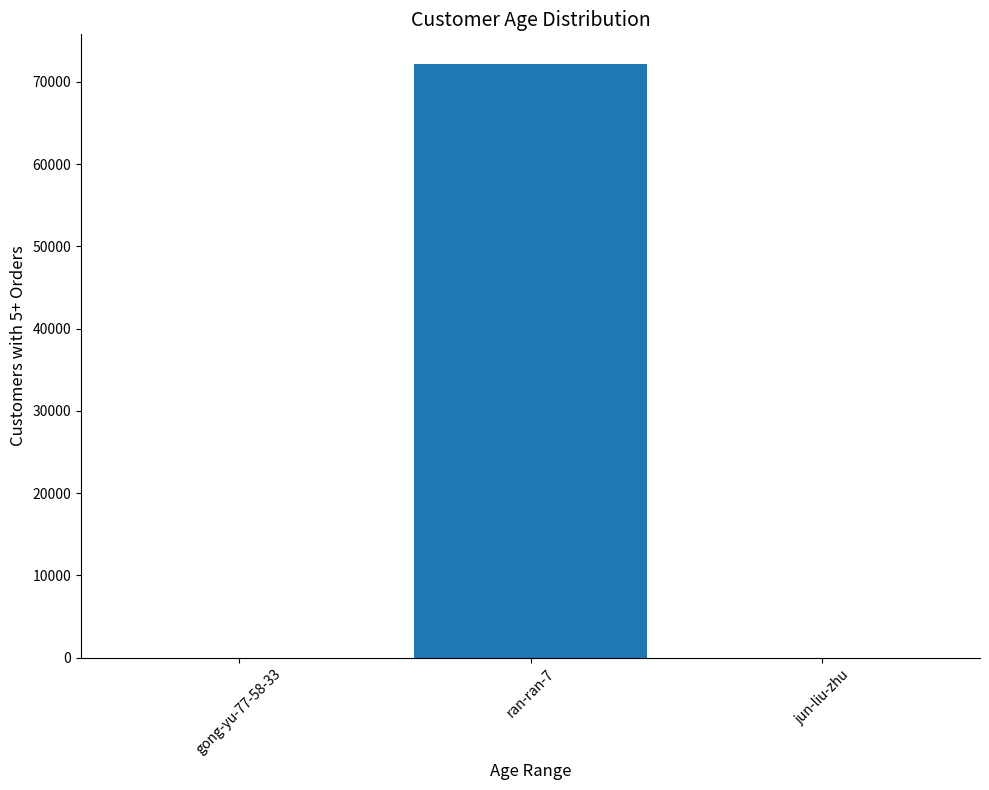

Are the bars grouped side by side (vs. stacked)?

No